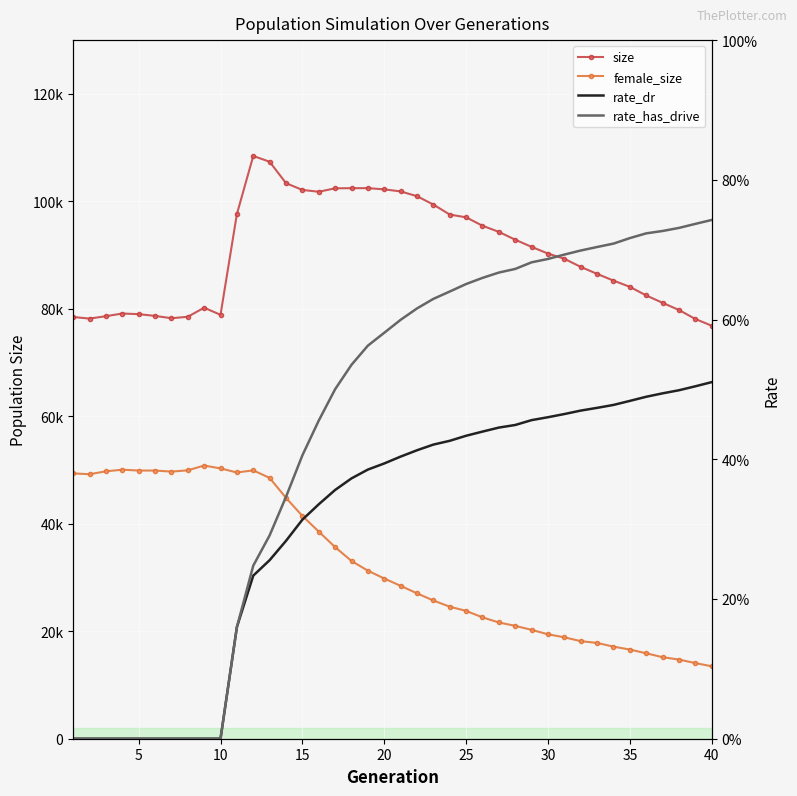

True or false: size and female_size intersect in this chart.

False